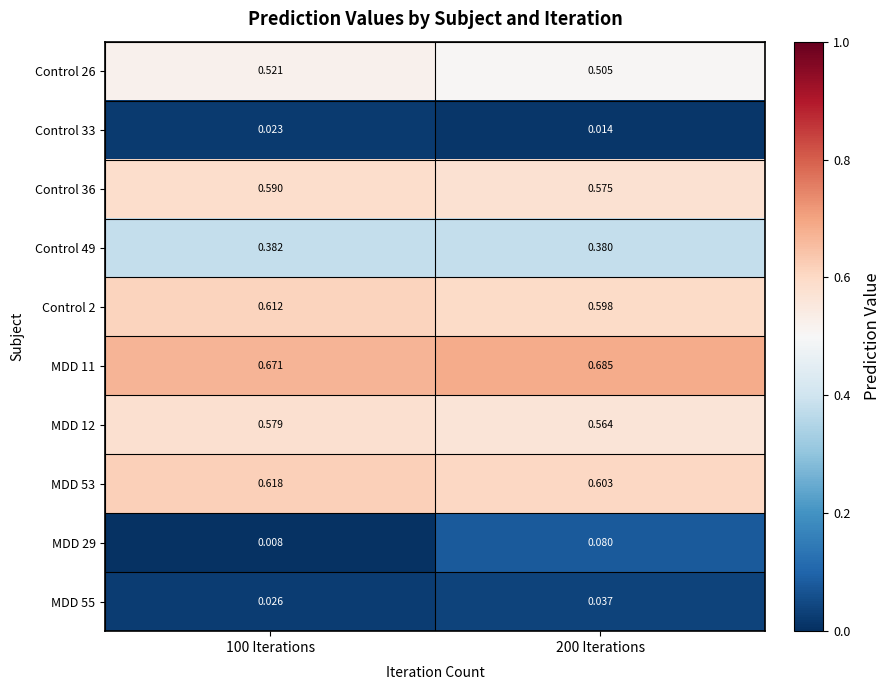

Count the number of categories in the chart.

2